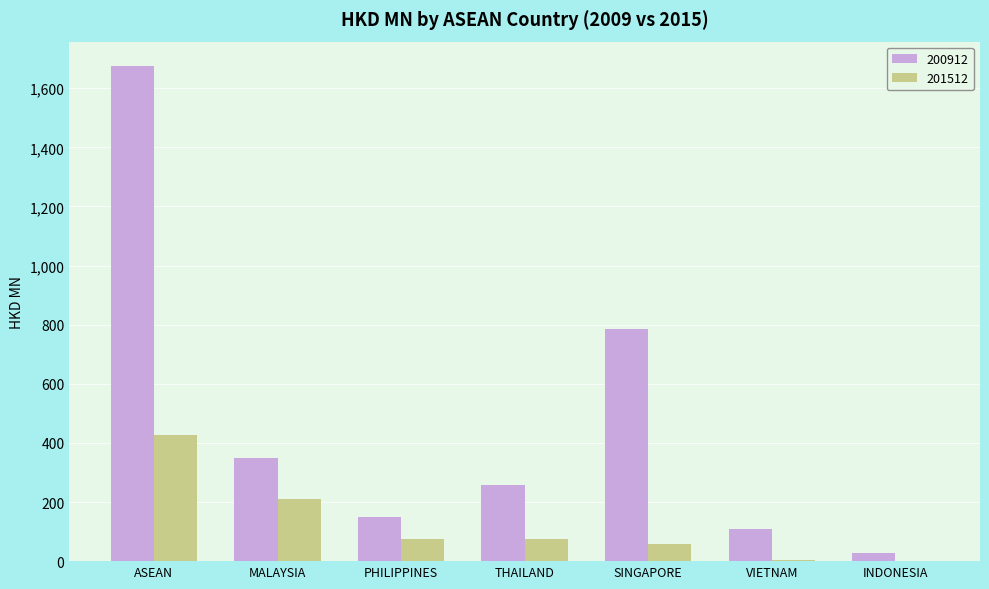

Are the bars horizontal?

No